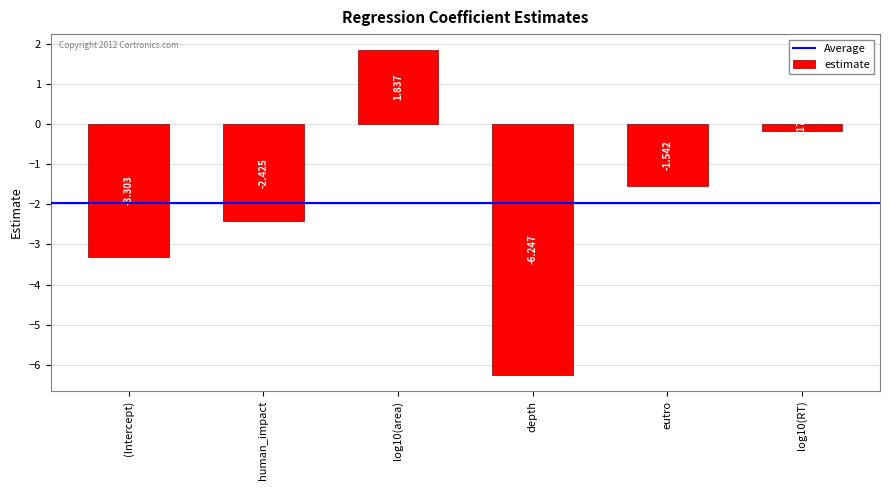

What is the label of the 1st bar from the right?

log10(RT)